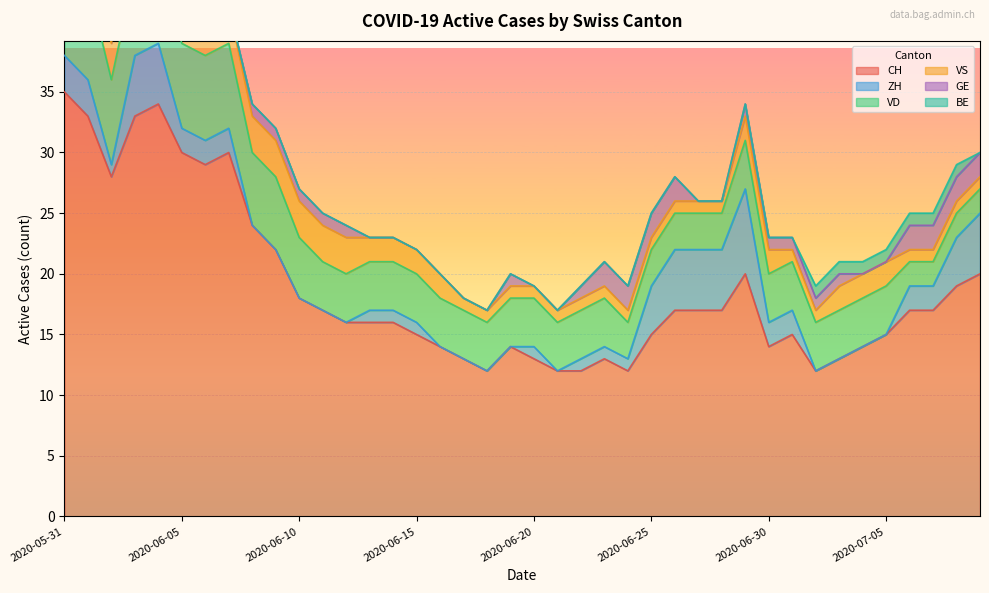

Is the value of BE at 2020-06-28 greater than the value of ZH at 2020-07-01?

No